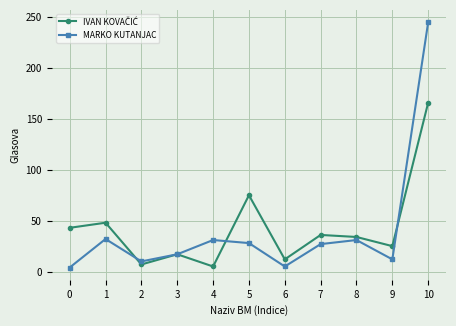

How many interior local valleys does the MARKO KUTANJAC series have?

3